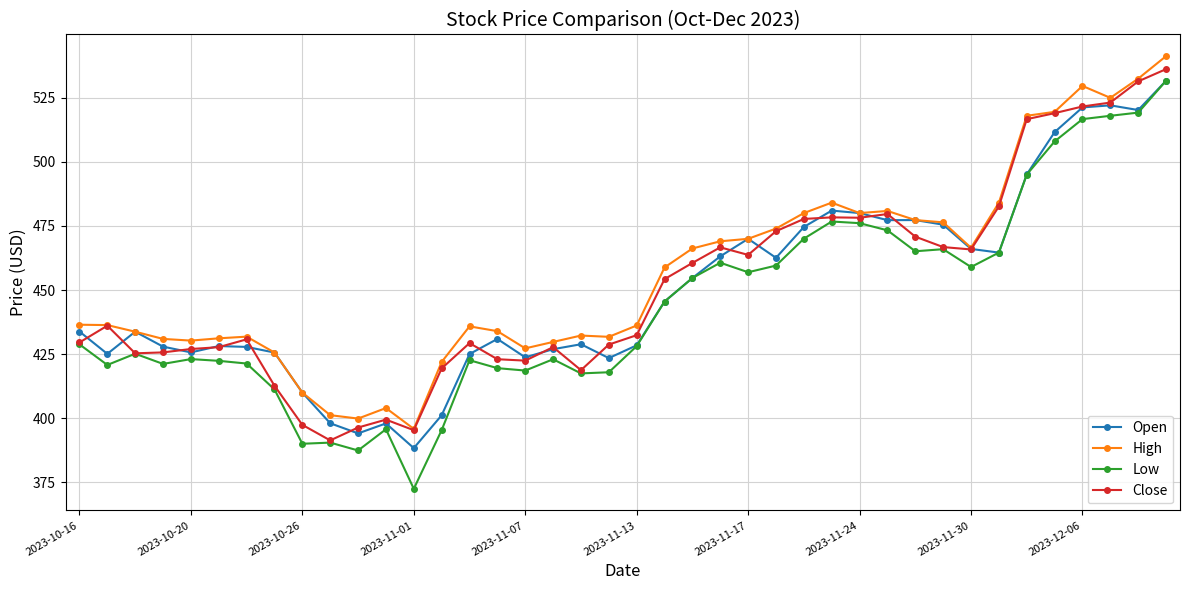

Does the chart display data point markers on the line(s)?

Yes